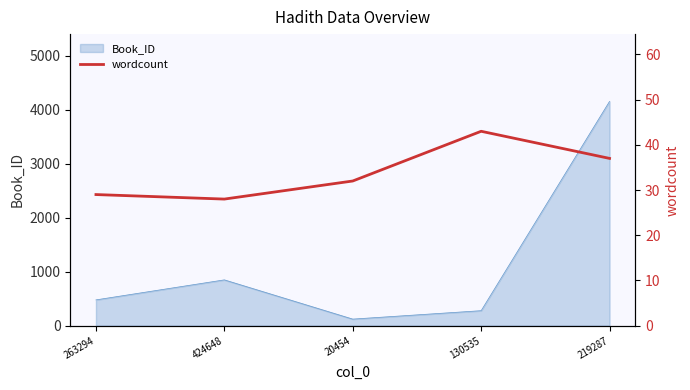

At which label is Book_ID closest to 2138?

424648